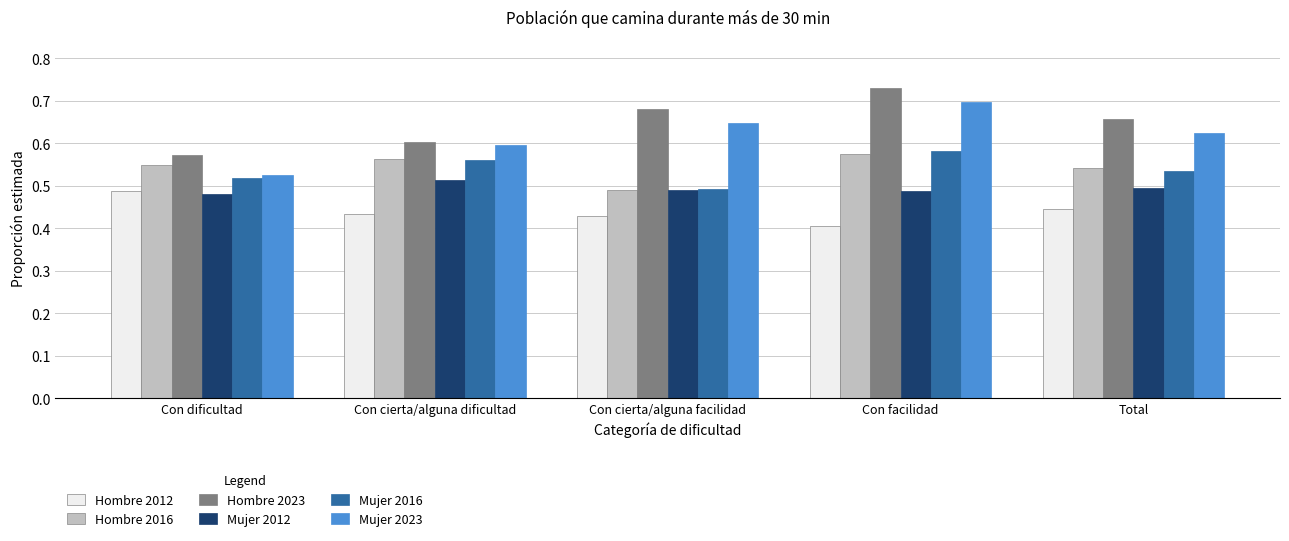

List the labels in order of Mujer 2016 value, smallest first.

Con cierta/alguna facilidad, Con dificultad, Total, Con cierta/alguna dificultad, Con facilidad